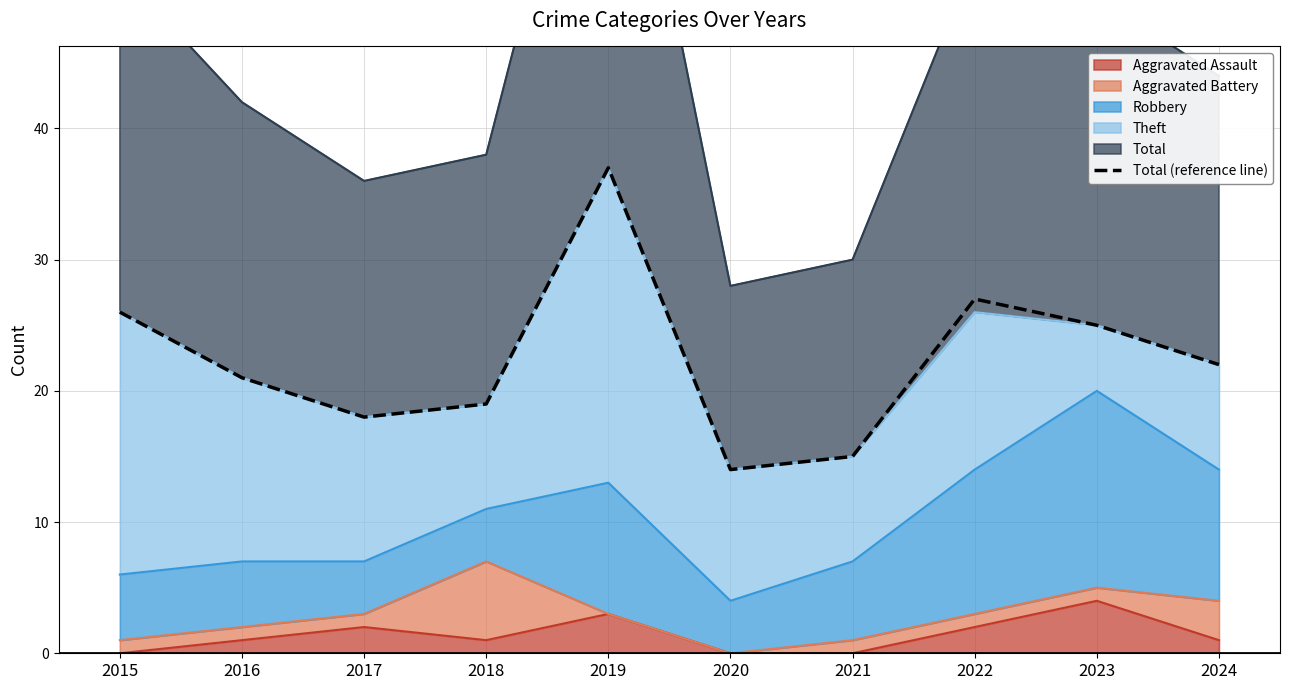

True or false: the data shows 18 at 2017.

True